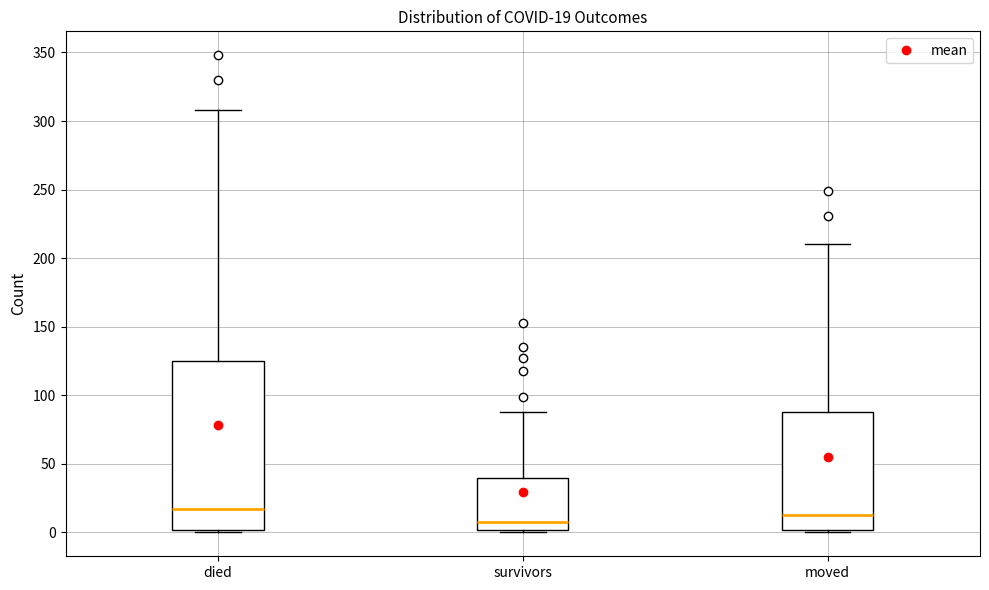

Comparing the boxes themselves (not the whiskers), which one is the tallest?

died